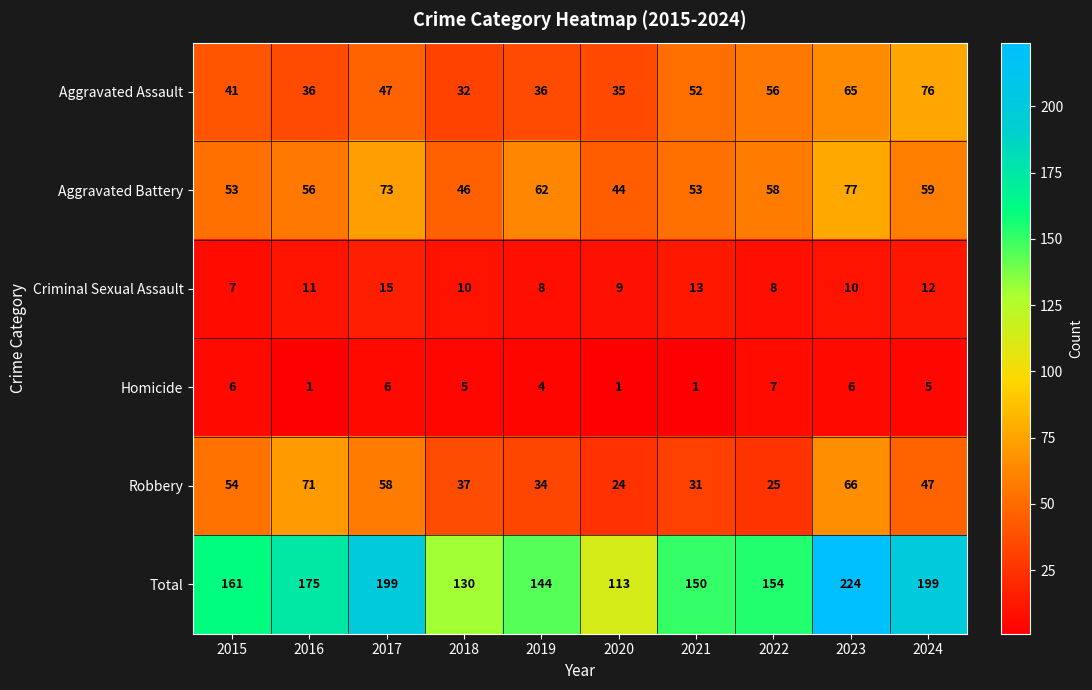

Is it true that Aggravated Battery equals 29 at 2016?

False